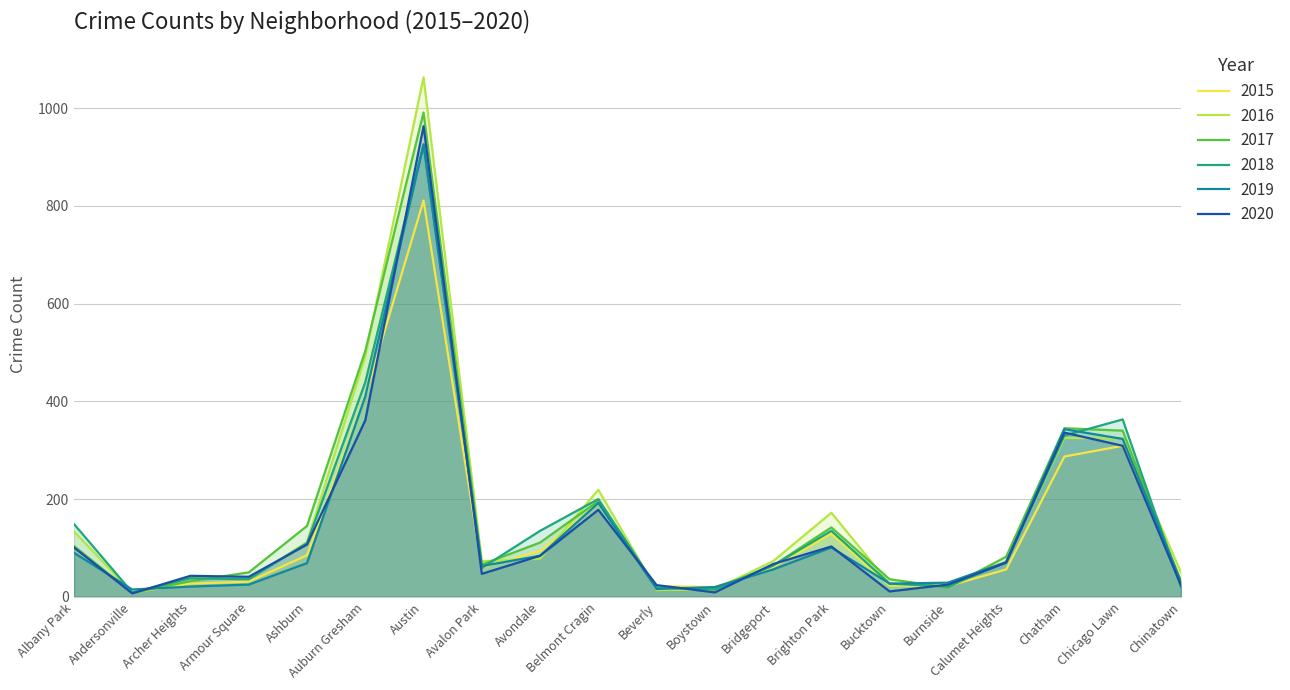

What is the sum of the 2017 values at Chatham and Armour Square?

395